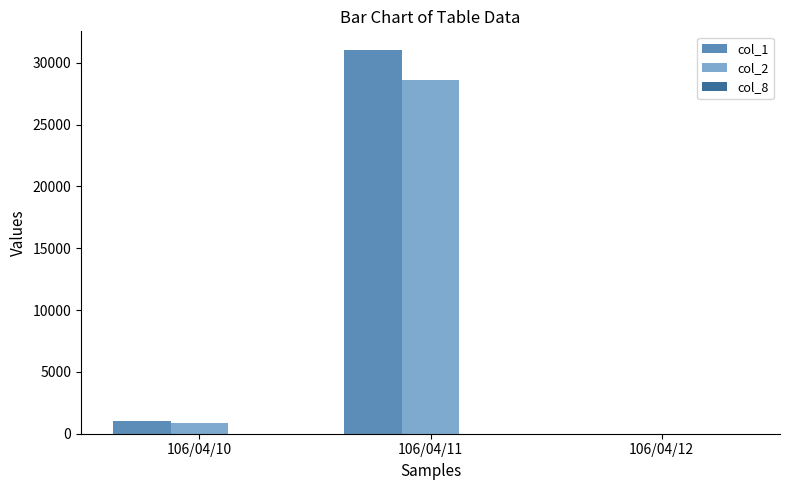

Which series has the largest range (max minus min)?

col_1